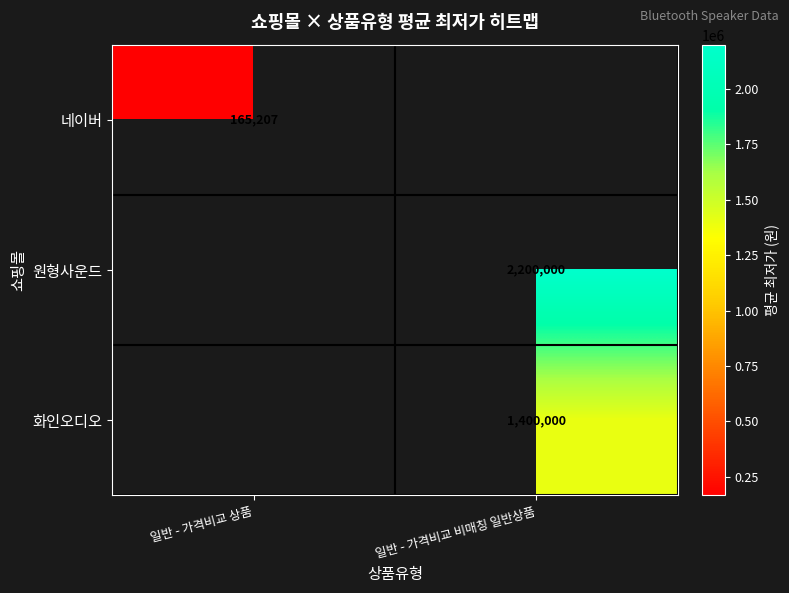

The 화인오디오 series shows 1400000.0 at 일반 - 가격비교 비매칭 일반상품. True or false?

True